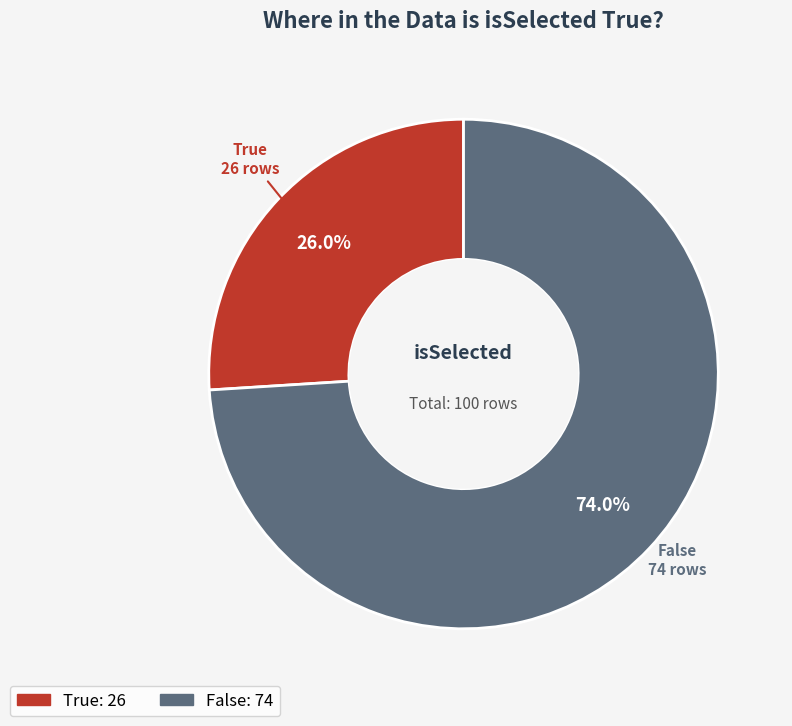

What is the total percentage of False and True?

100.0%